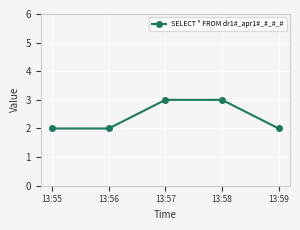

What is the difference between the maximum and minimum values?

1